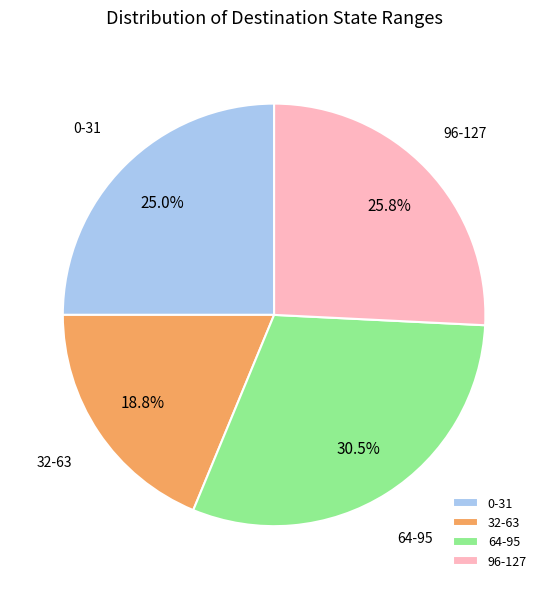

To the nearest percent, what is the average slice percentage?

25%